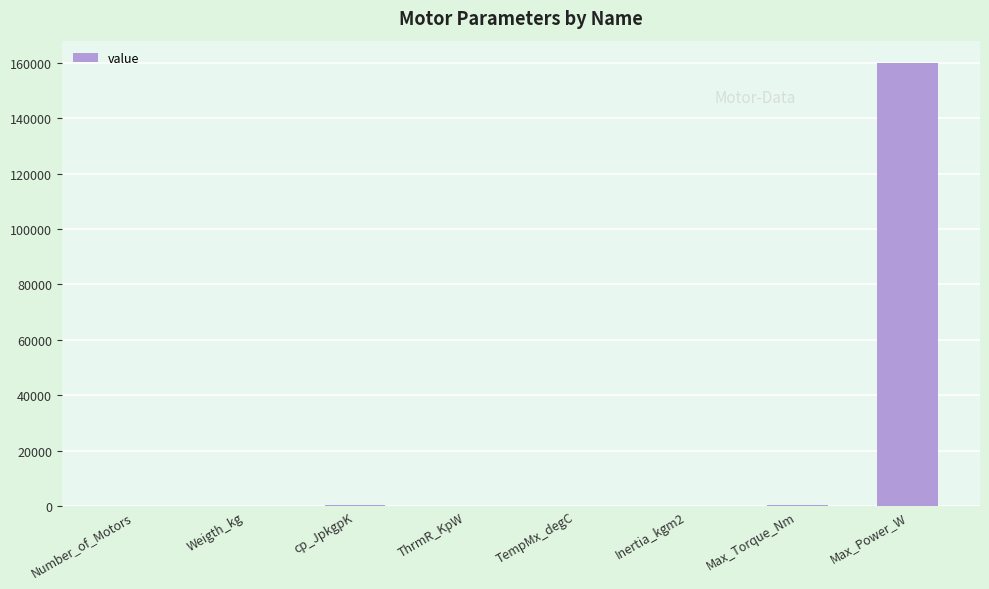

The chart shows a value of 224907.5 at Max_Power_W. True or false?

False